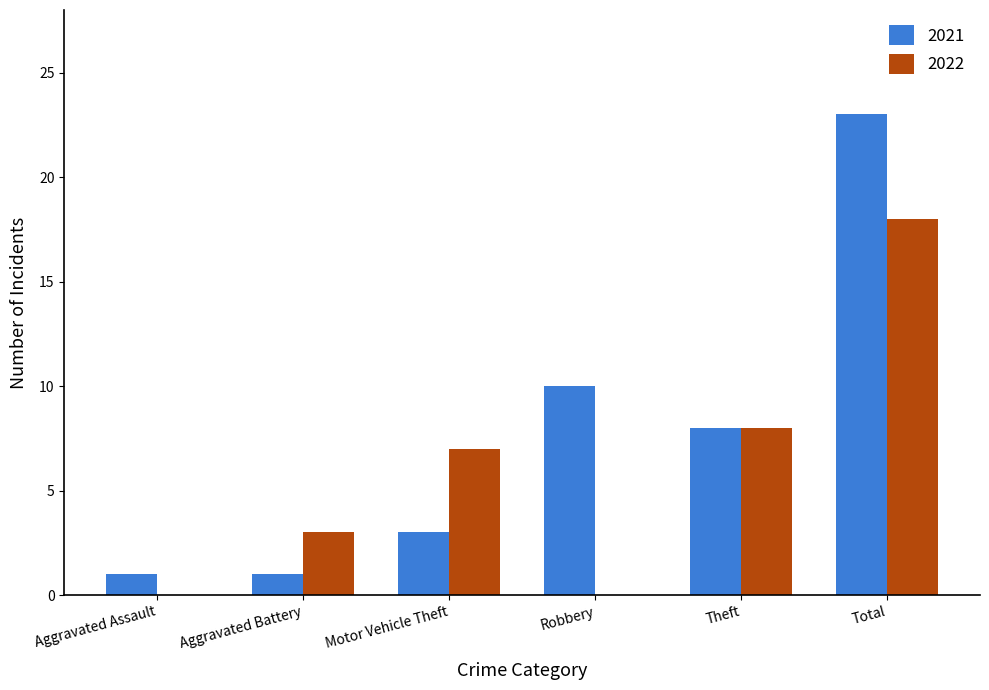

Reading left to right, list all the values displayed in this chart.

2021: Aggravated Assault=1	Aggravated Battery=1	Motor Vehicle Theft=3	Robbery=10	Theft=8	Total=23
2022: Aggravated Assault=0	Aggravated Battery=3	Motor Vehicle Theft=7	Robbery=0	Theft=8	Total=18